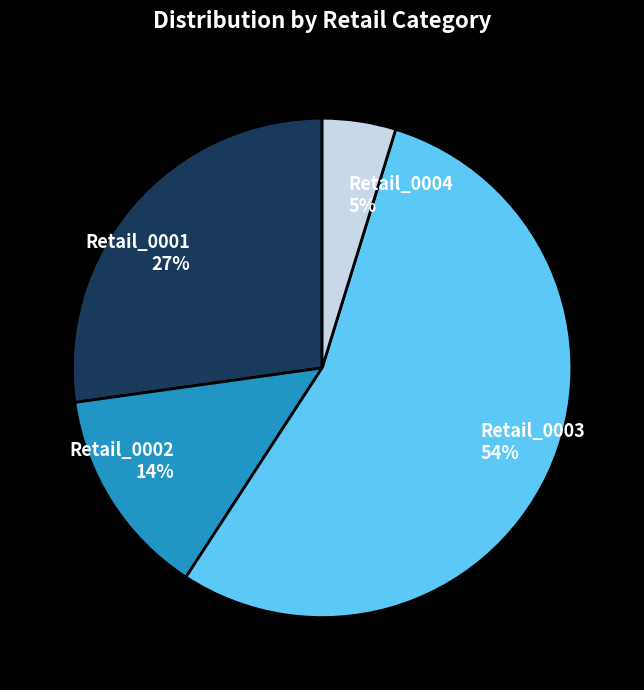

Approximately how many times larger is the value at Retail_0002 compared to Retail_0001?

0.5